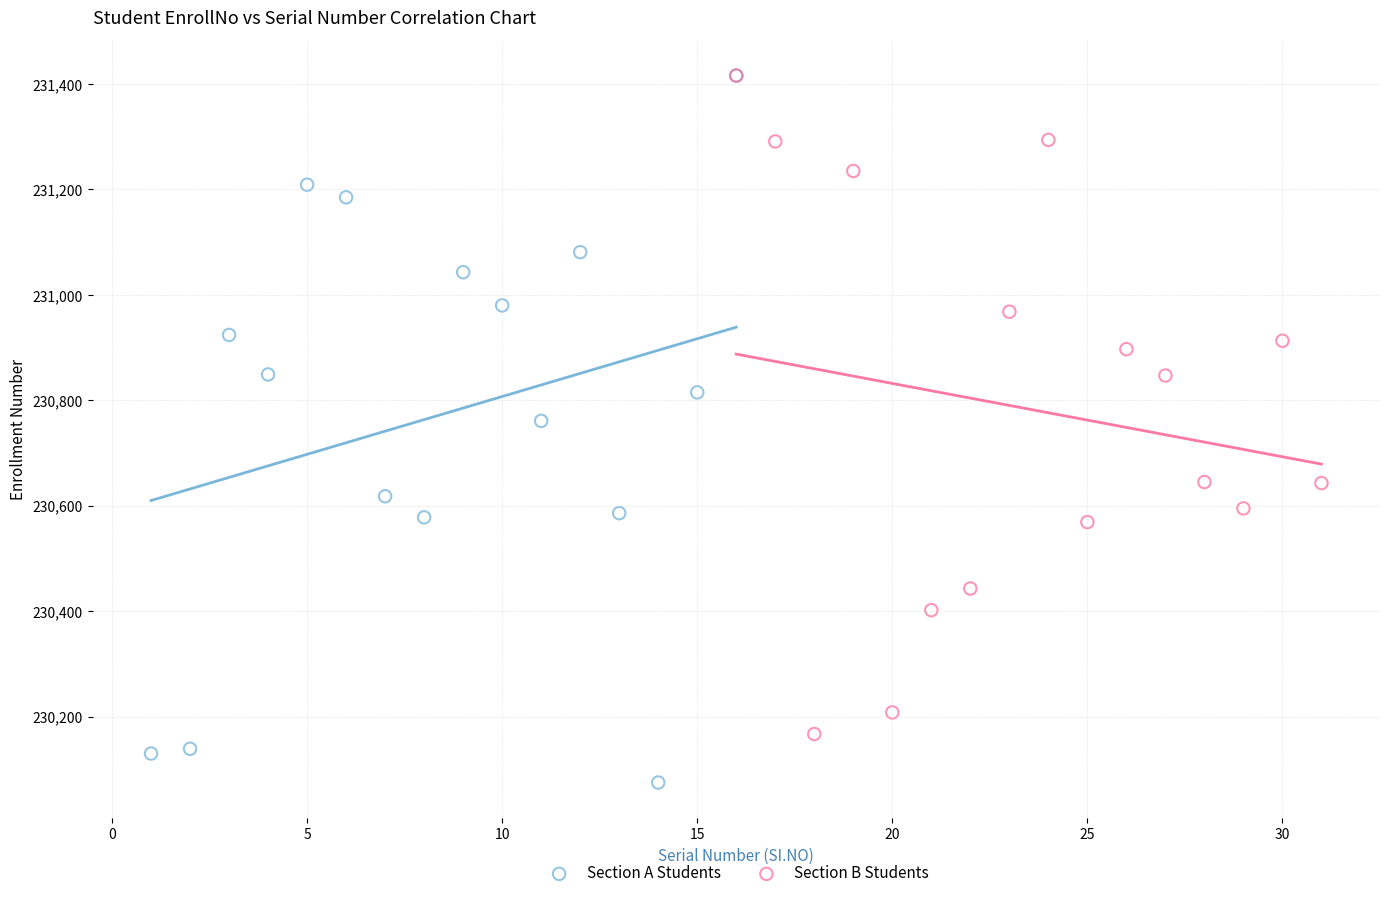

Which series has the widest spread of Y values?

Section A Students